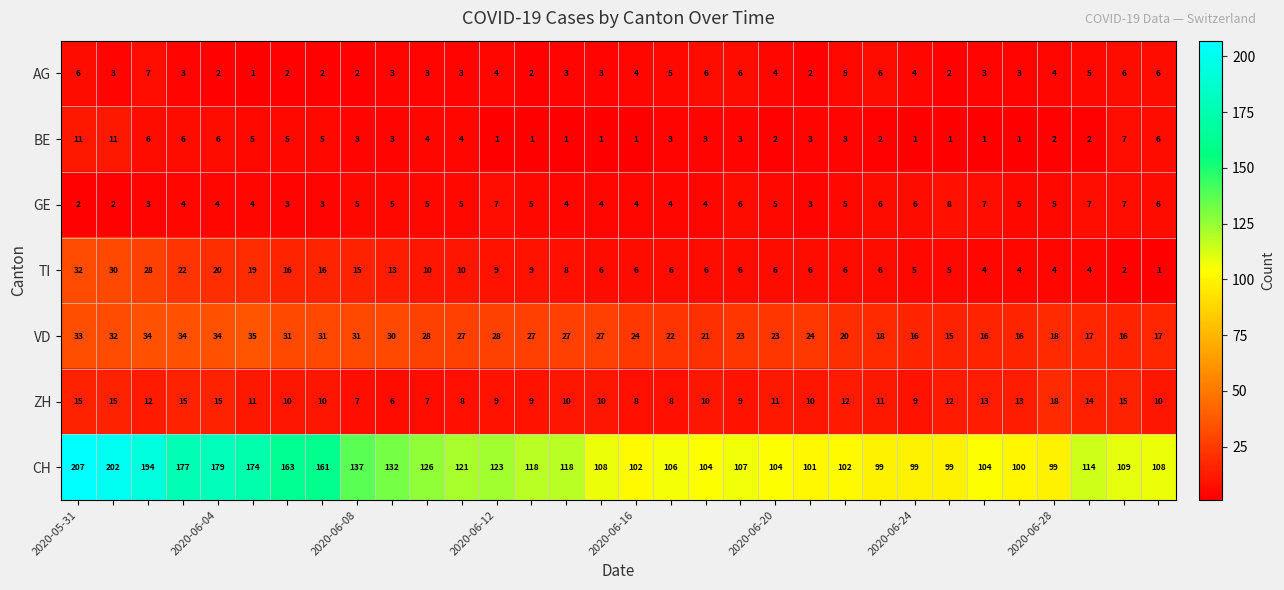

What is the highest value of the ZH series?

18